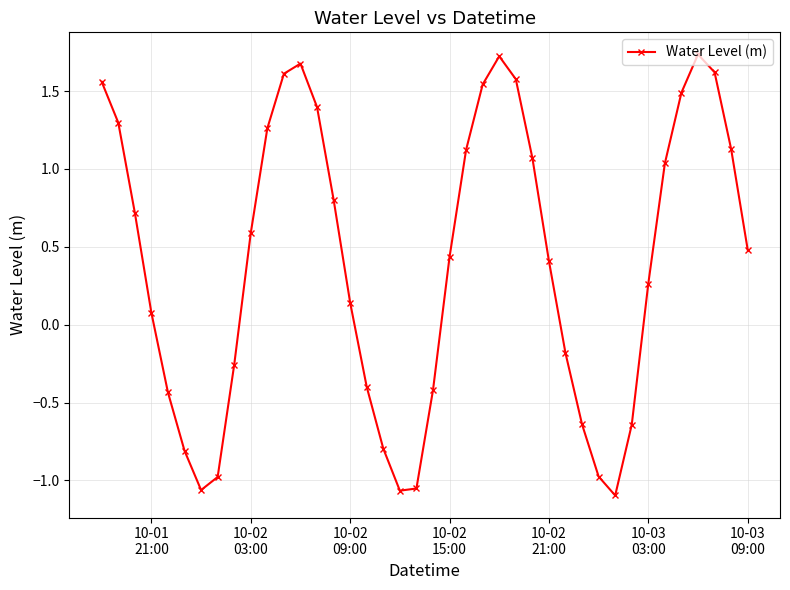

How many points are lower than both their immediate neighbors (excluding endpoints)?

3